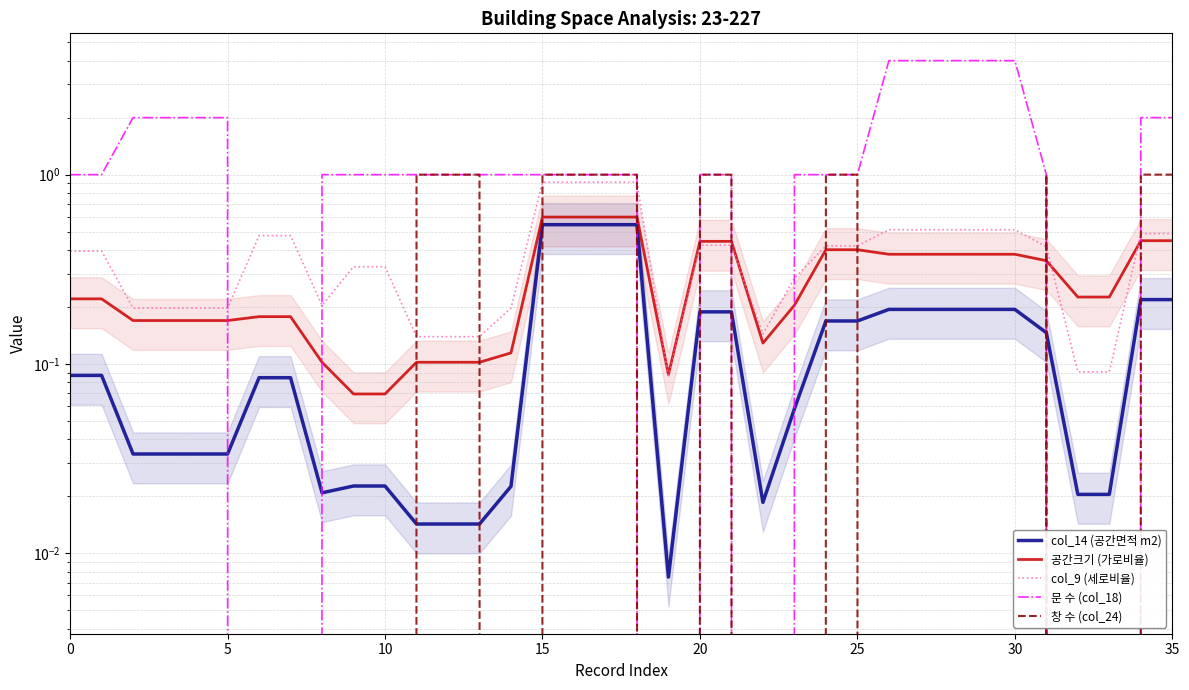

How many intersections are there between col_9 (세로비율) and 창 수 (col_24)?

11